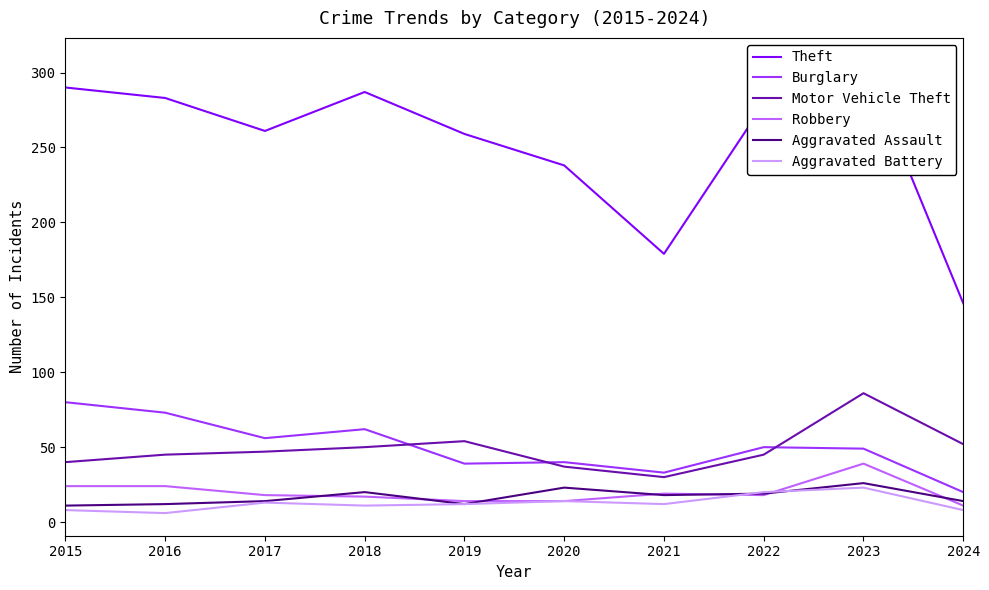

Which series has the largest range (max minus min)?

Theft